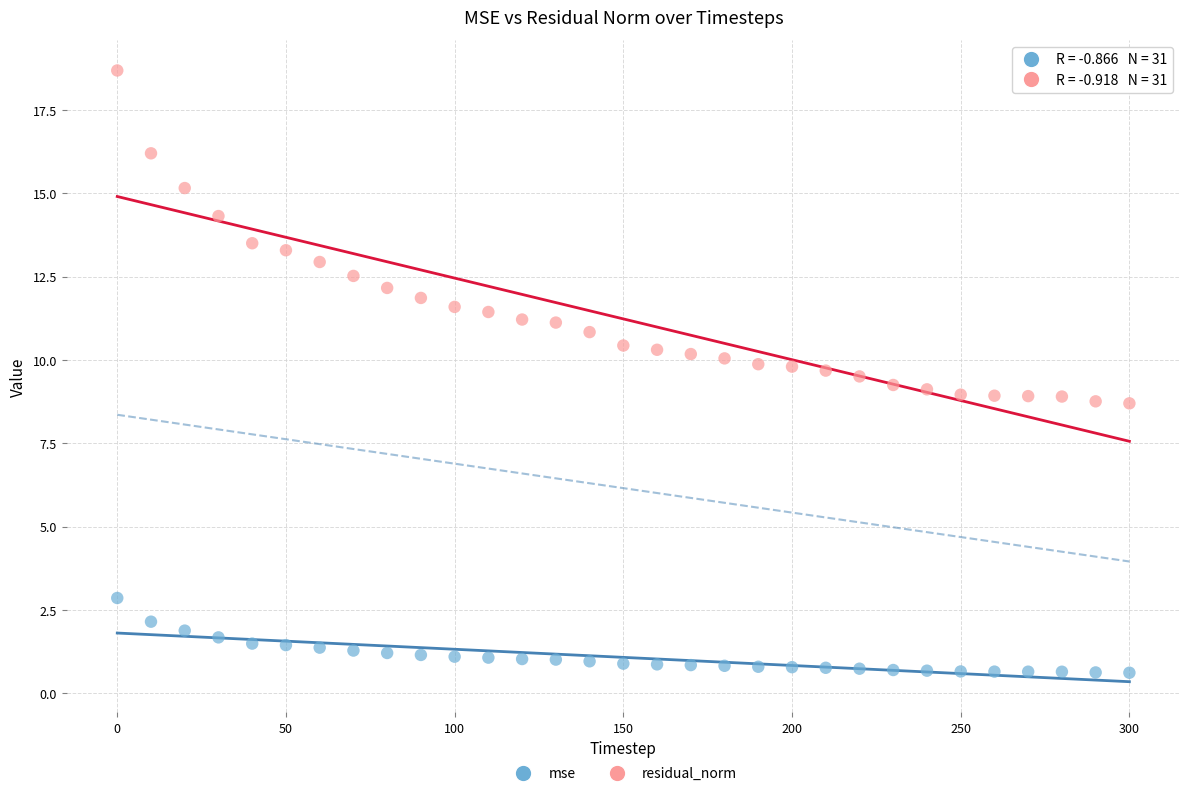

What is the X range (max minus min) for the scatter plot?

300.0